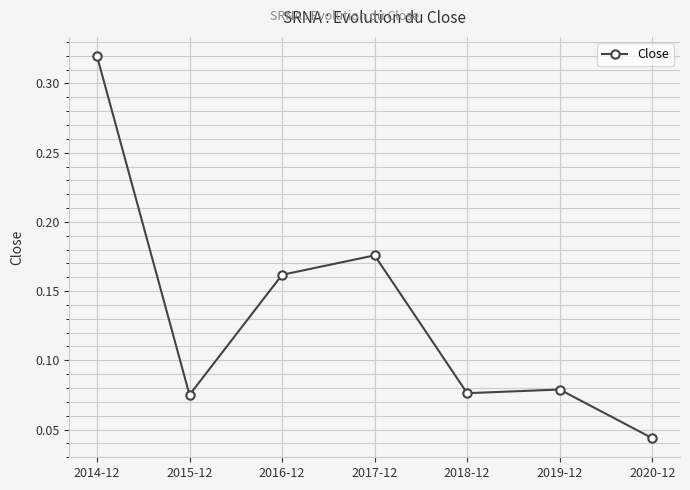

What is the label of the 5th point from the left?

2018-12